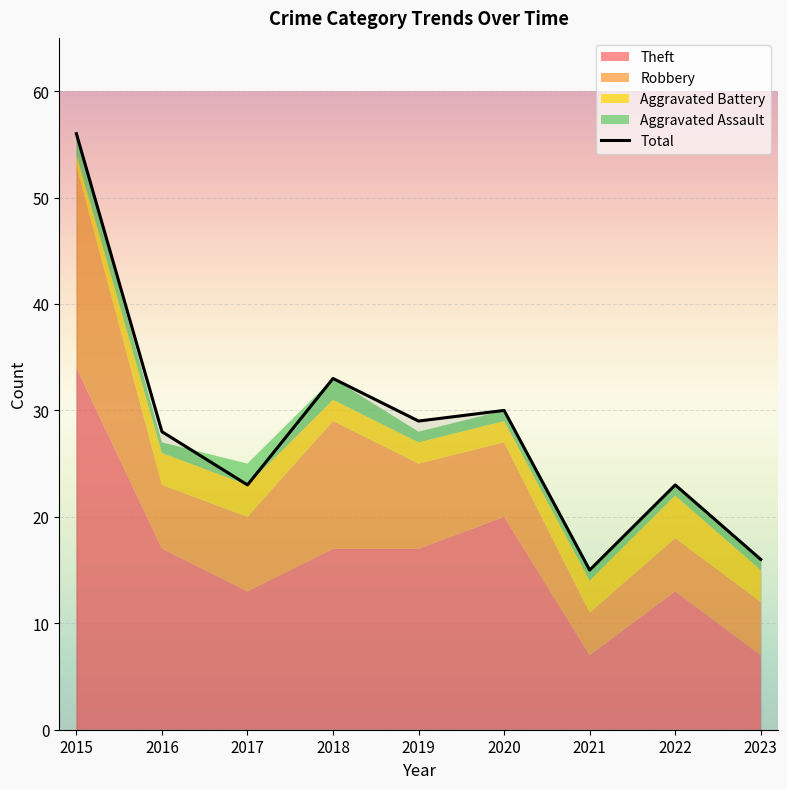

What is the difference between the values at 2020 and 2015?

26